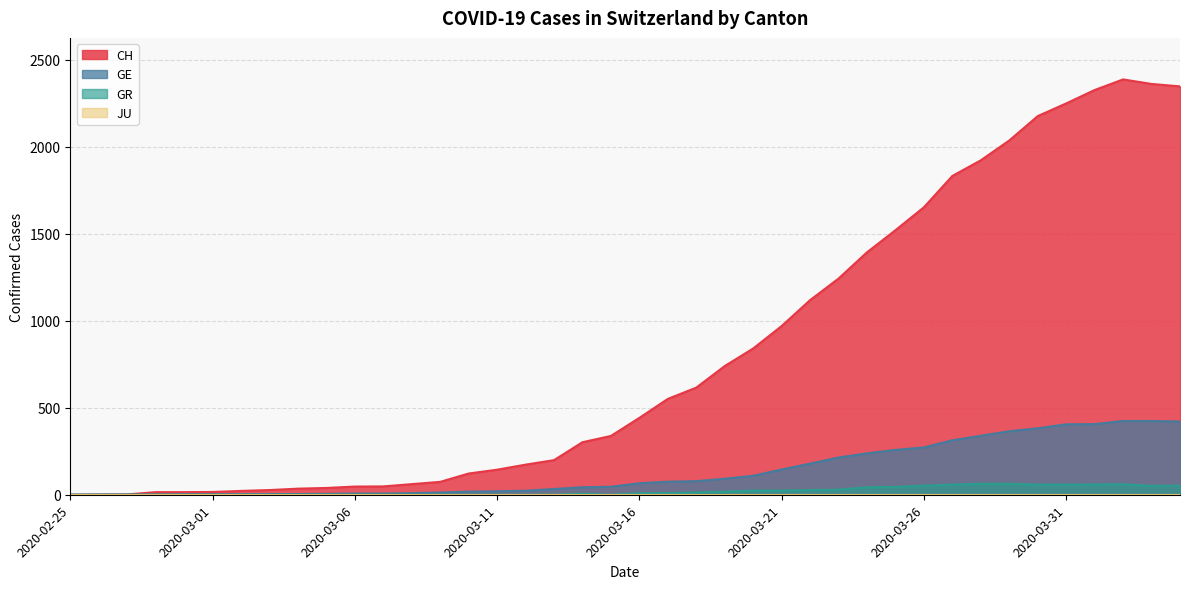

Is it true that GR equals 27 at 2020-03-08?

False